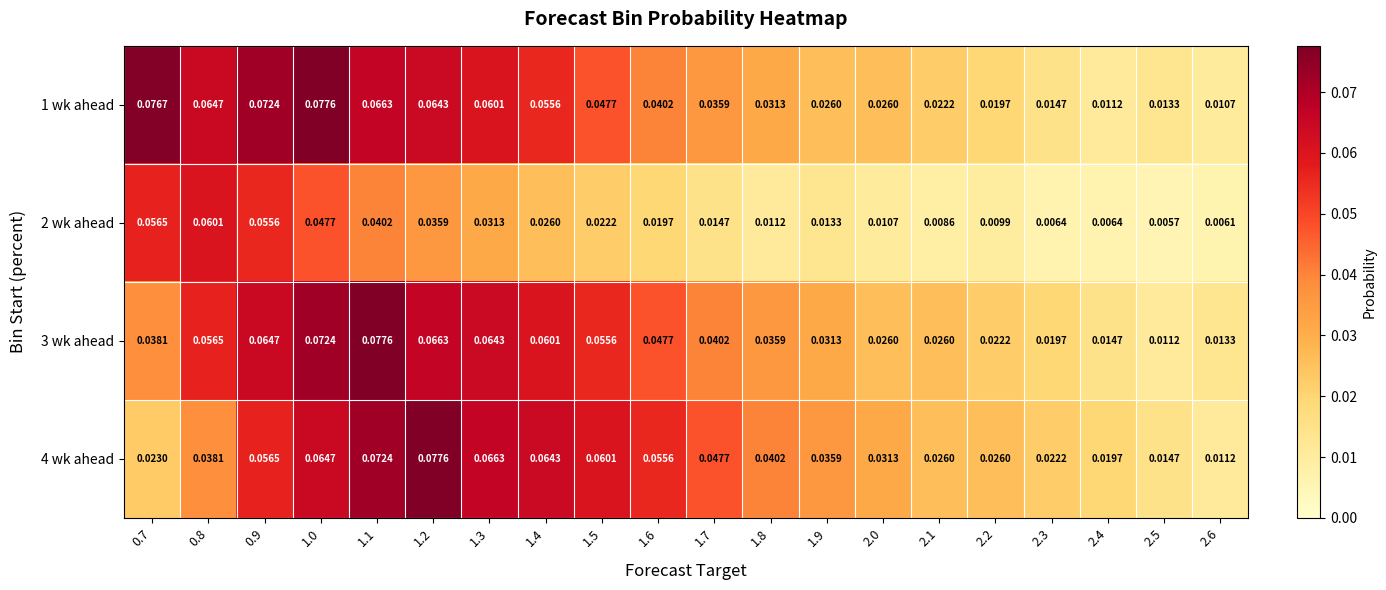

Is the value of 3 wk ahead at 1.1 greater than the value of 1 wk ahead at 2.6?

Yes